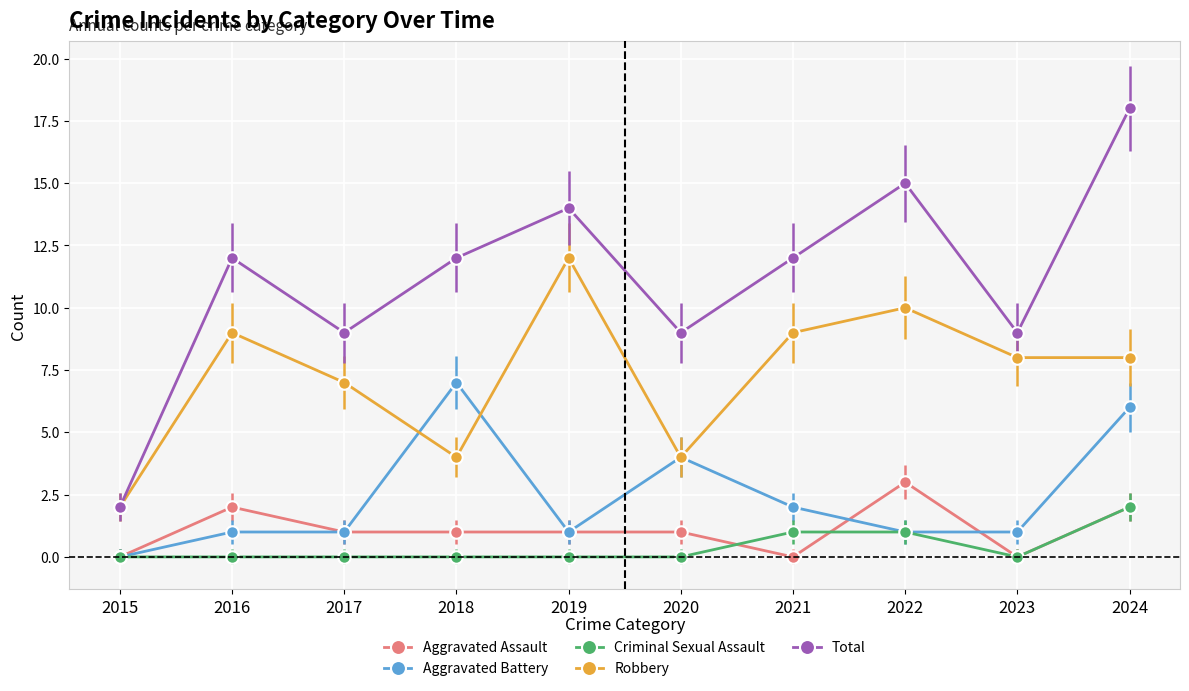

True or false: Aggravated Assault and Total intersect in this chart.

False